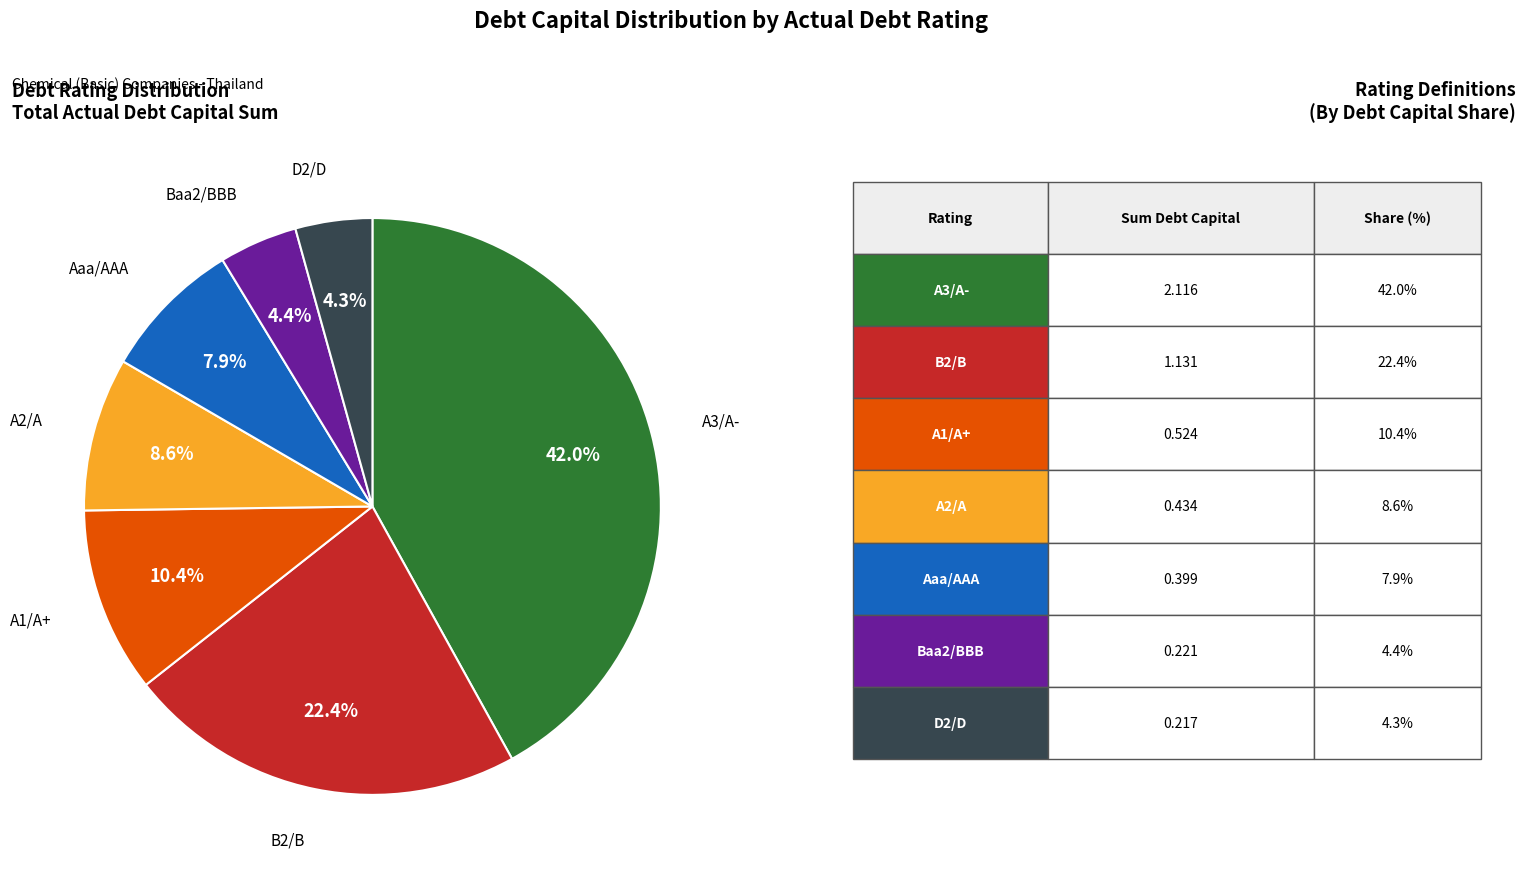

Is there any slice that represents more than half of the pie?

No